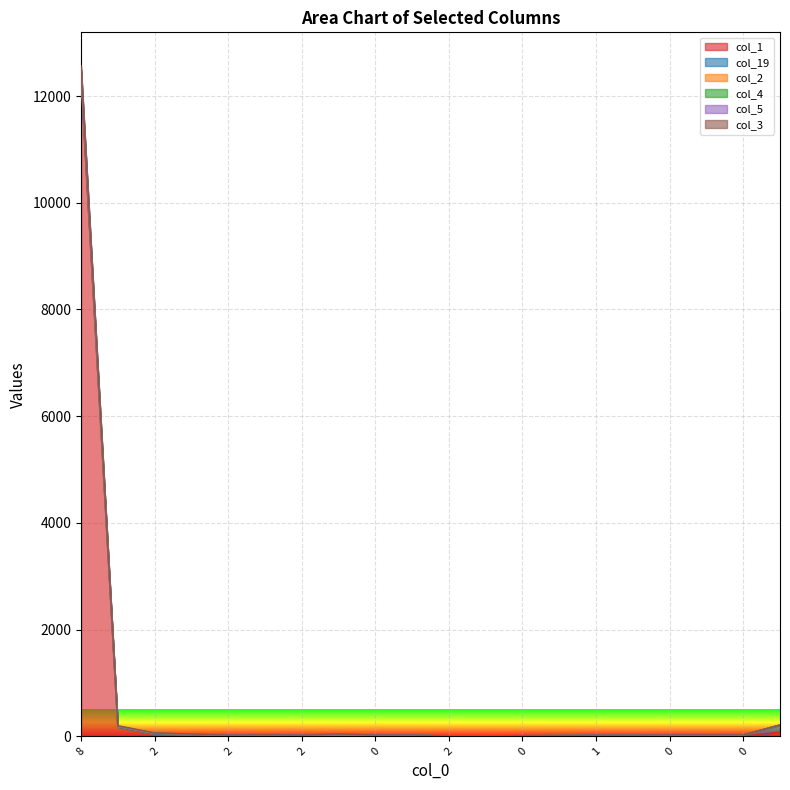

In col_2, how many points are lower than both neighbors (excluding endpoints)?

6